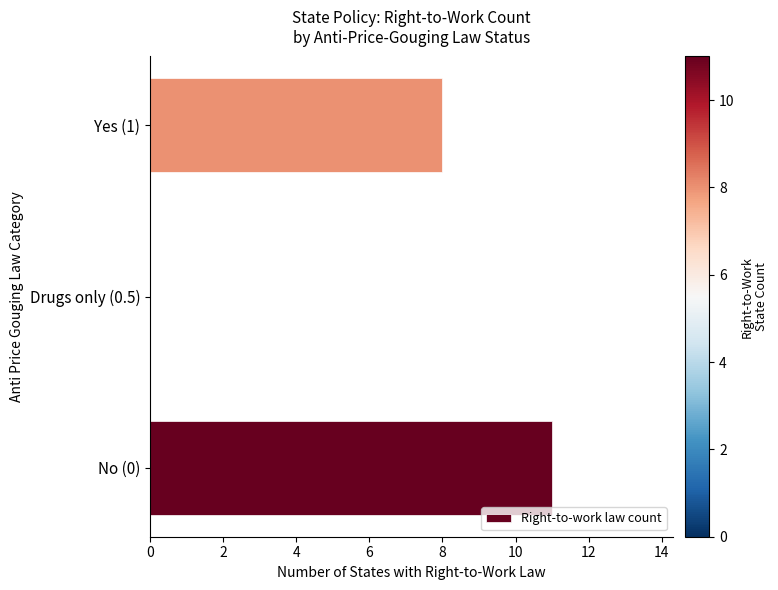

How many positive values are there?

2